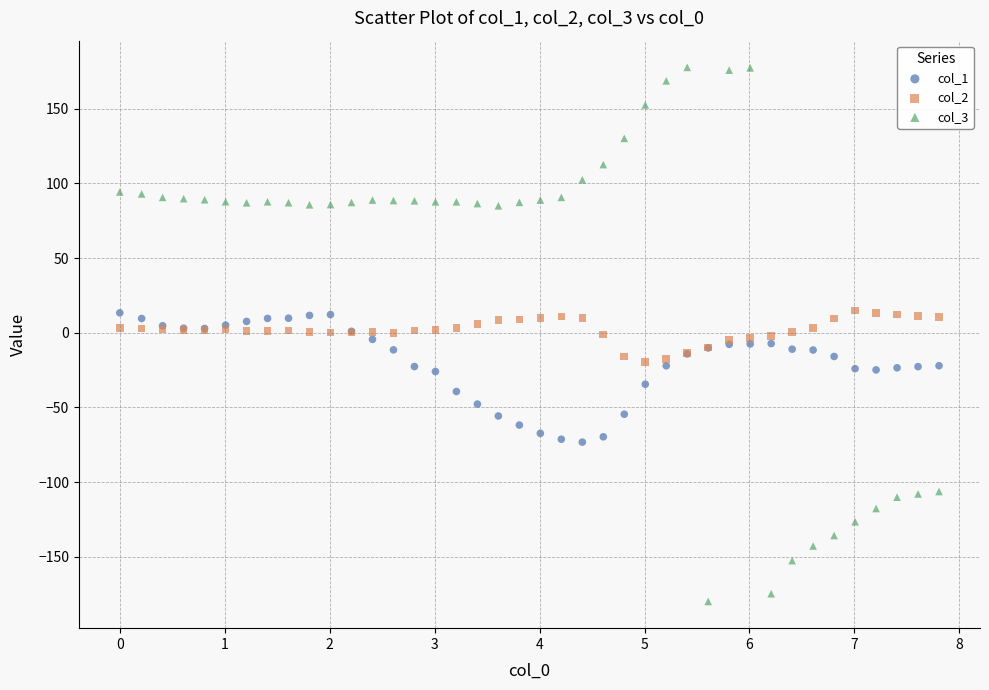

What is the X range (max minus min) for the scatter plot?

7.8